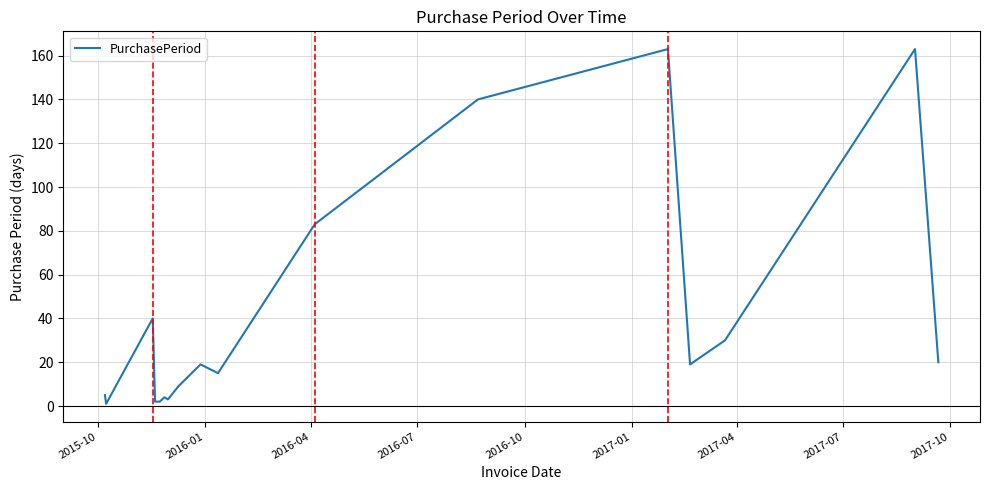

What is the greatest value displayed?

163